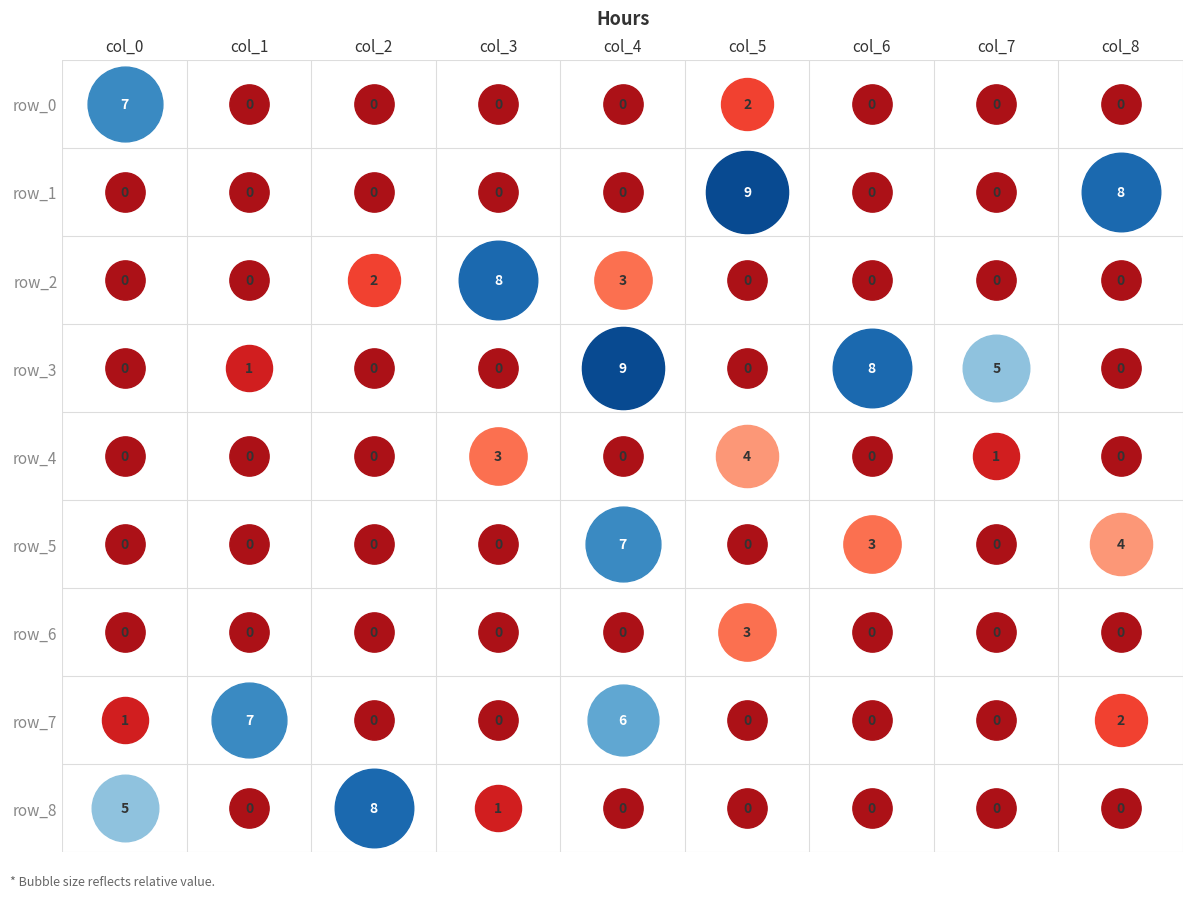

Reading left to right, what are all the values shown in this chart?

row_0: 7	0	0	0	0	2	0	0	0
row_1: 0	0	0	0	0	9	0	0	8
row_2: 0	0	2	8	3	0	0	0	0
row_3: 0	1	0	0	9	0	8	5	0
row_4: 0	0	0	3	0	4	0	1	0
row_5: 0	0	0	0	7	0	3	0	4
row_6: 0	0	0	0	0	3	0	0	0
row_7: 1	7	0	0	6	0	0	0	2
row_8: 5	0	8	1	0	0	0	0	0